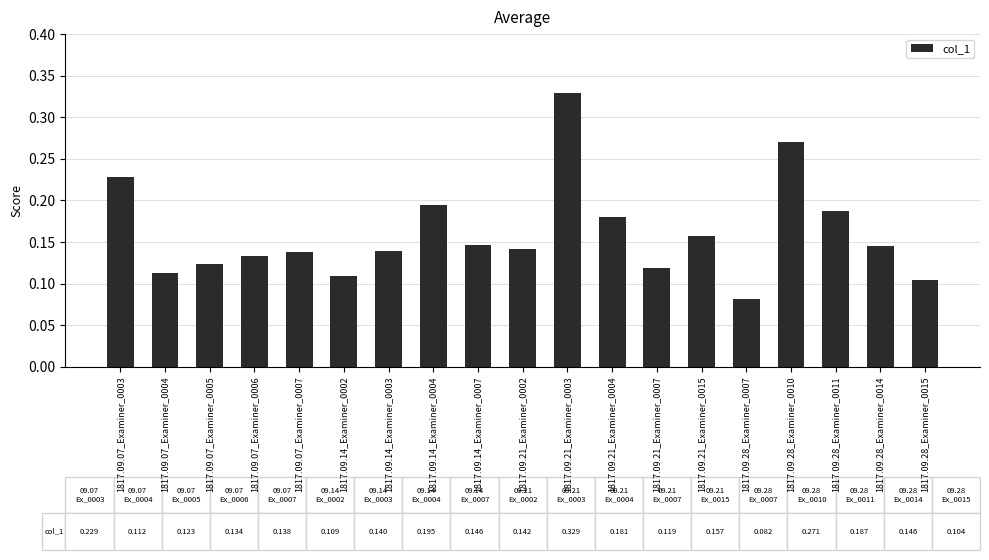

What is the sum of all values?

3.0